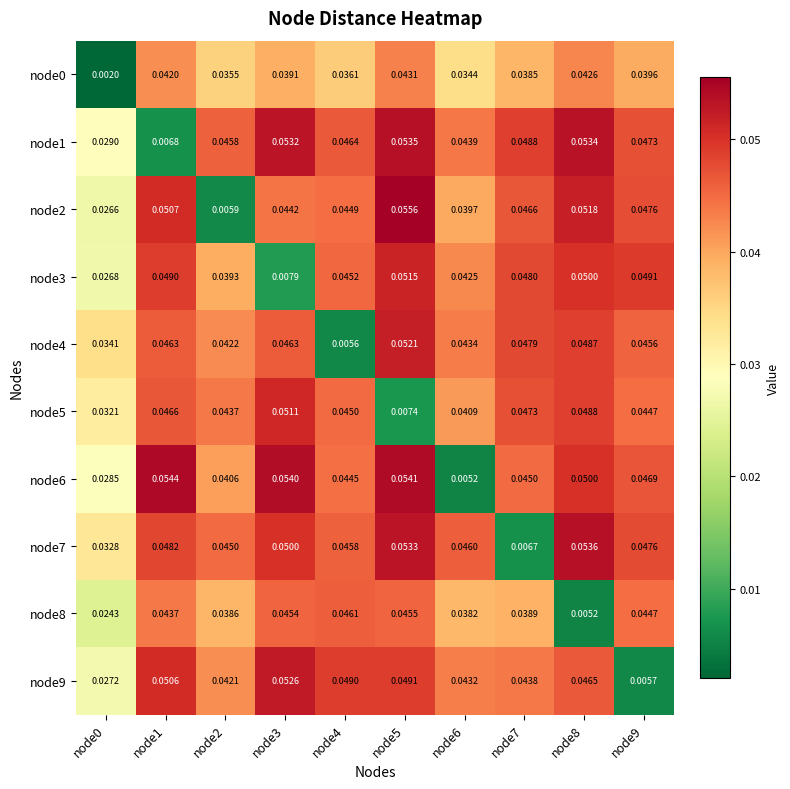

Is the value of node7 at node0 greater than the value of node5 at node8?

No